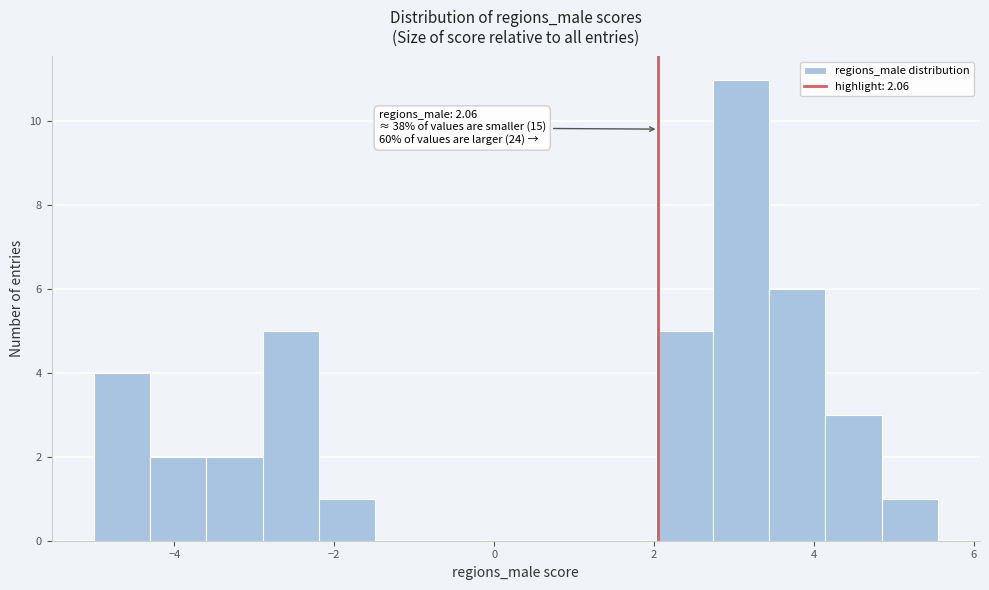

Read against the x-axis, roughly where is the centre of the tallest bar?

3.0